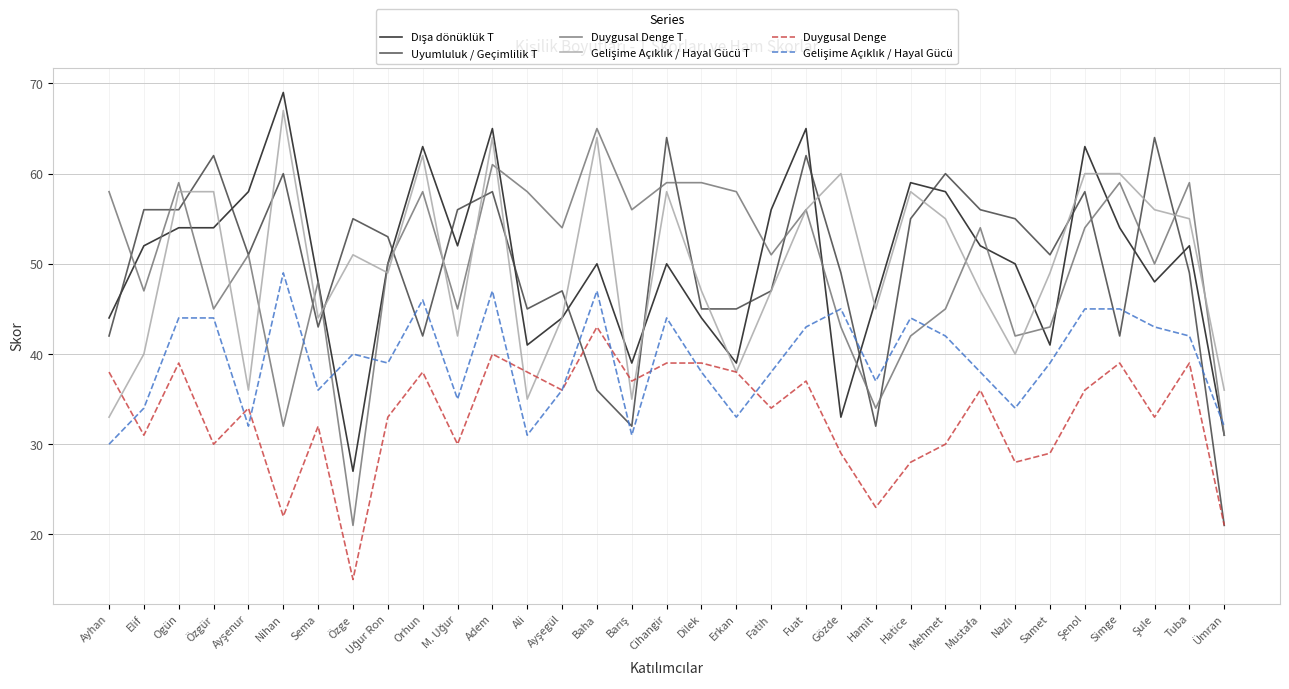

What position from the left is Simge?

30